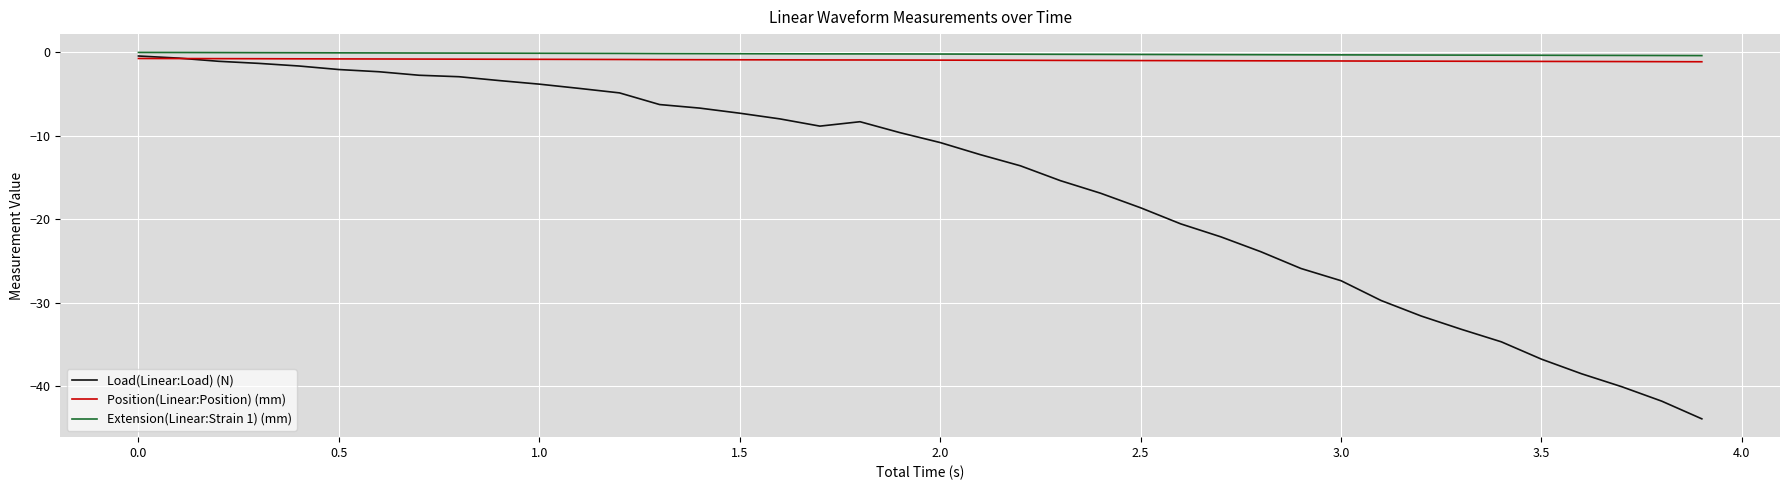

Which series has the widest spread of values?

Load(Linear:Load) (N)